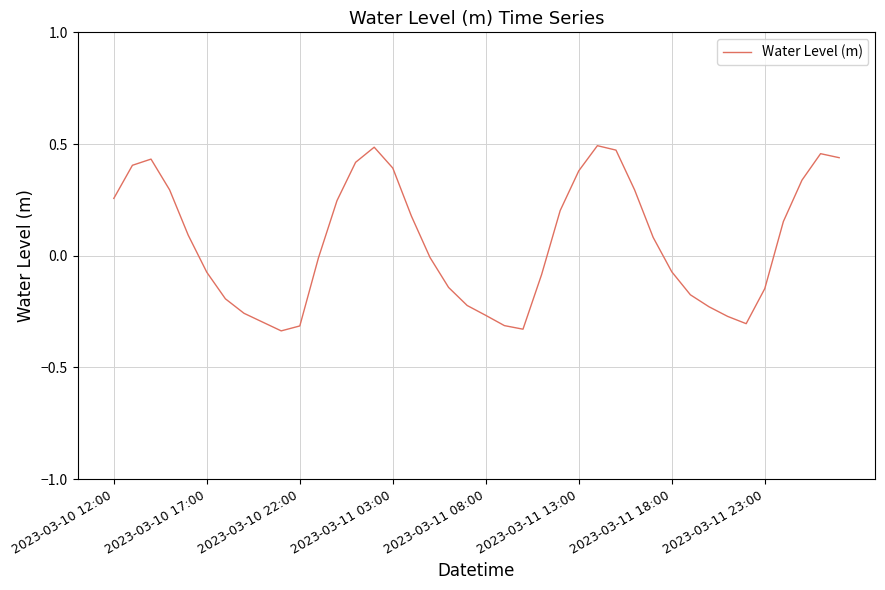

What is the difference between the maximum and minimum values?

0.8